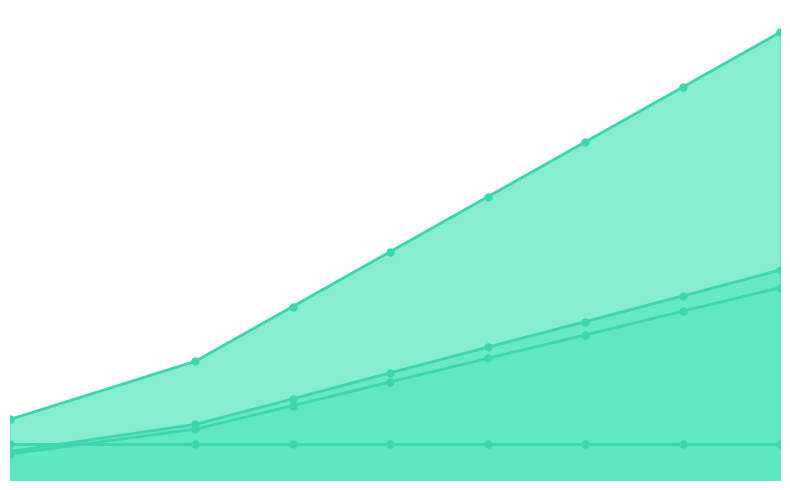

Which series has the largest total across all categories?

HP